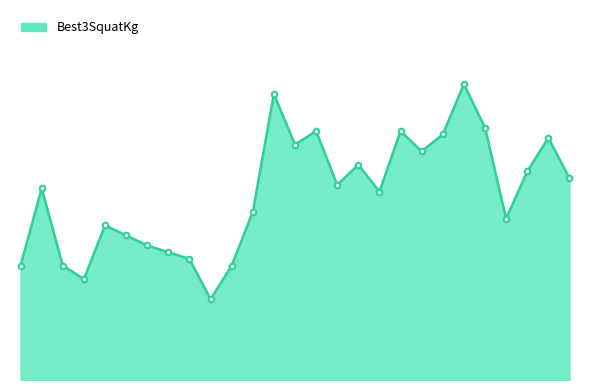

Reading right to left, transcribe all the data shown in this chart.

Kale Hall=150.0	Solomon Toles=180.0	Kaleb Mitchell=155.0	Jeremy Petersen=120.0	Luis Velazquez Reyes=187.5	Zachary Merrill=220.0	Dylan Campbell=182.5	Jesse Coddington=170.0	Carlos Espinoza=185.0	Christopher Heath=140.0	Justin Tatum=160.0	Brandon Hoang=145.0	JB Keziah II=185.0	Colten Merrill=175.0	Jerry Chavez=212.5	Daniel Woodley=125.0	Dinh Vo=85.0	Margaret Mcadam=60.0	Lauren Jones=90.0	Virginia Foster=95.0	Brenna White=100.0	Jenifer Macias=107.5	Ana Villacorta=115.0	Erika Arlington=75.0	Lori Vinas=85.0	Morgan Leonard=142.5	Kelly Max=85.0